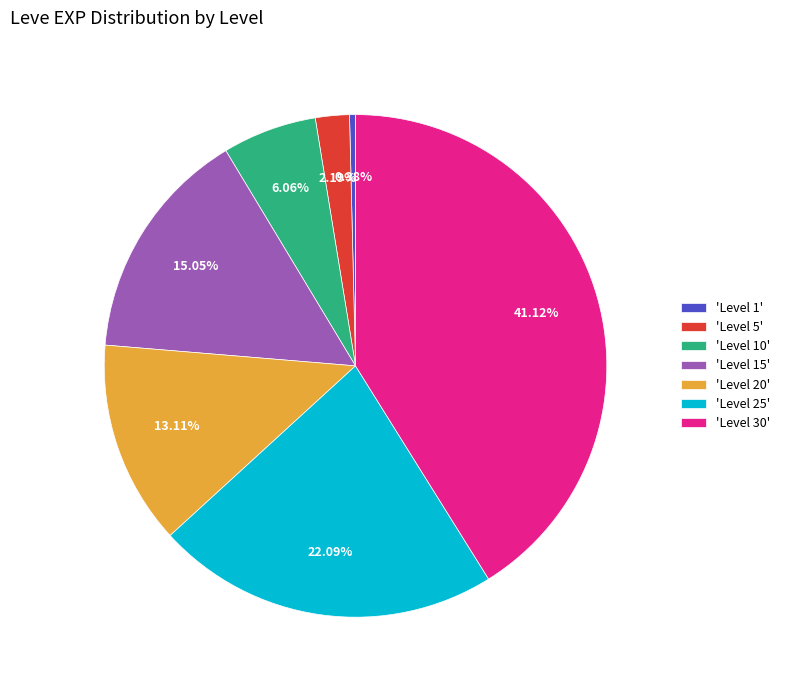

Does 'Level 20' represent more than half of the total?

No